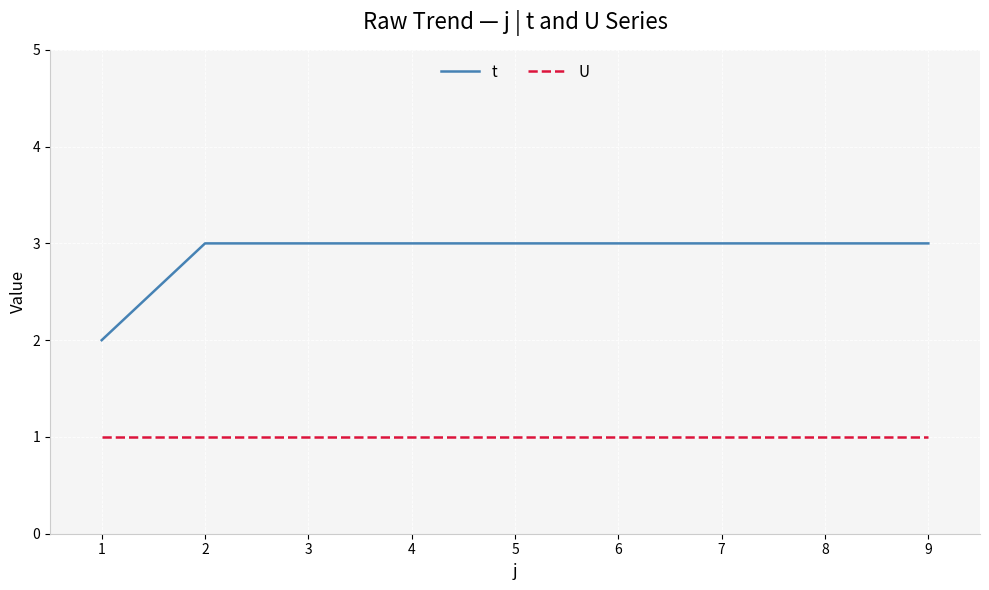

Which series has the largest range (max minus min)?

t